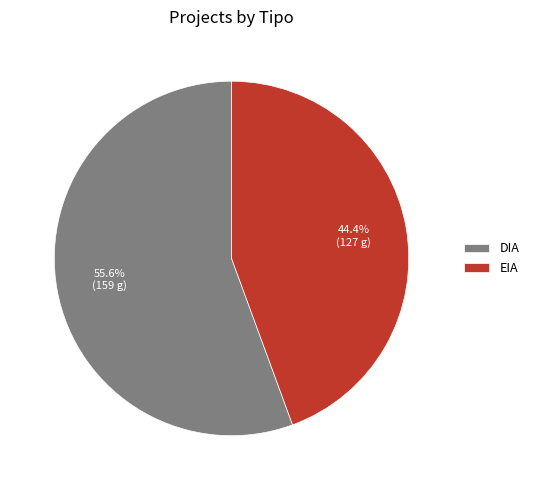

To the nearest percent, what is the difference between the largest and smallest slice percentages?

11%